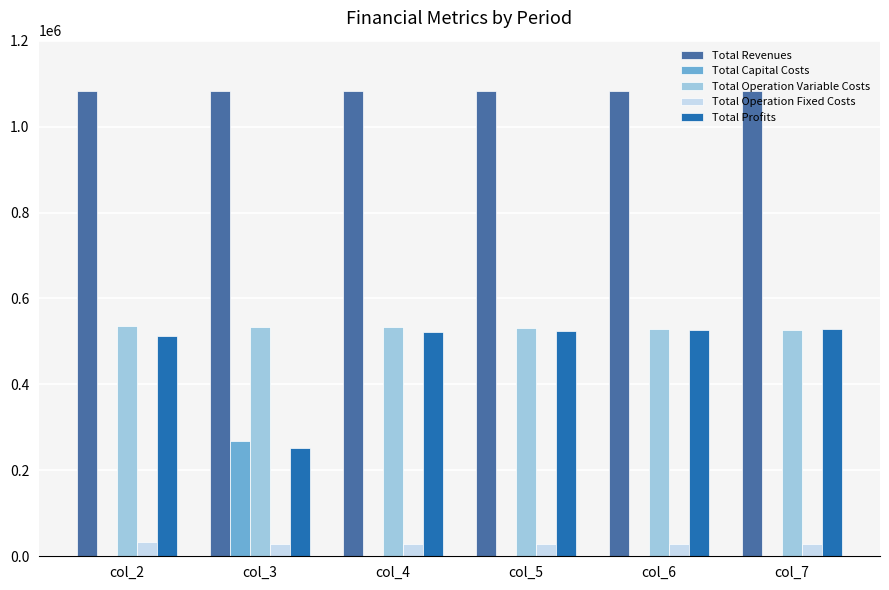

What are all the series names shown in the legend?

Total Revenues, Total Capital Costs, Total Operation Variable Costs, Total Operation Fixed Costs, Total Profits